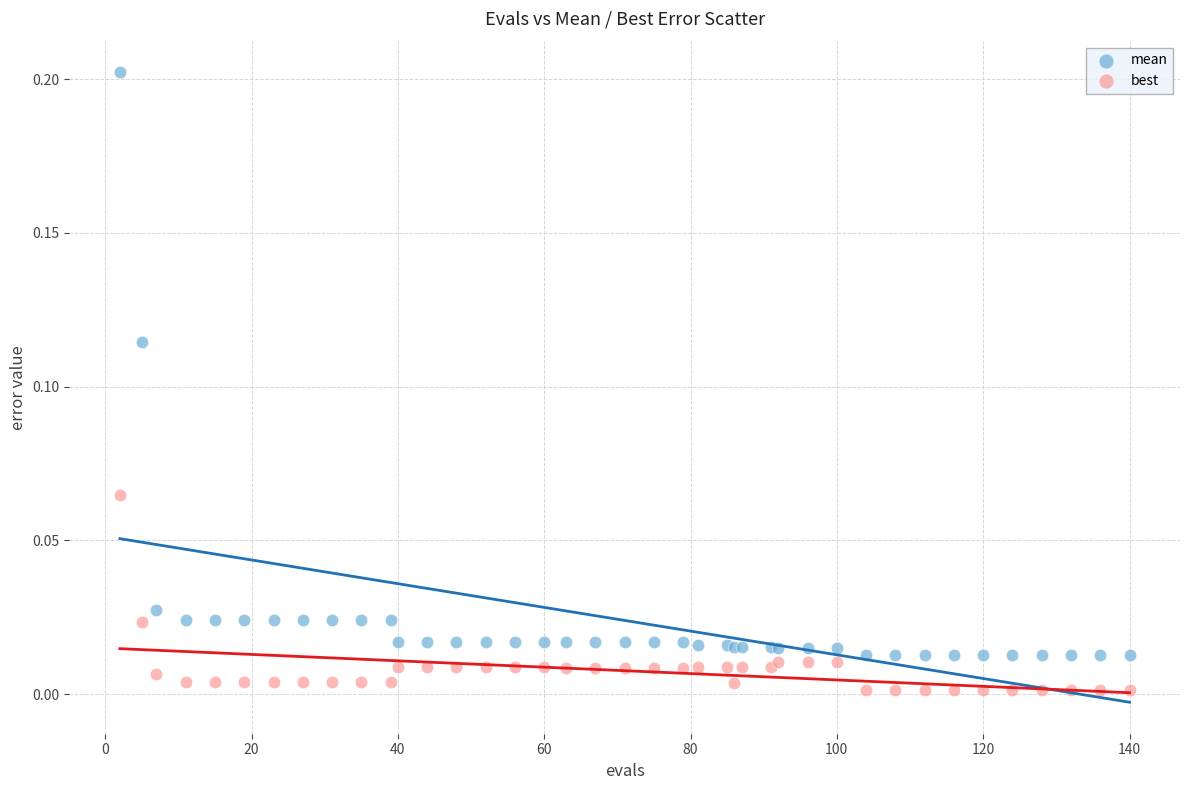

Which series has the widest spread of Y values?

mean